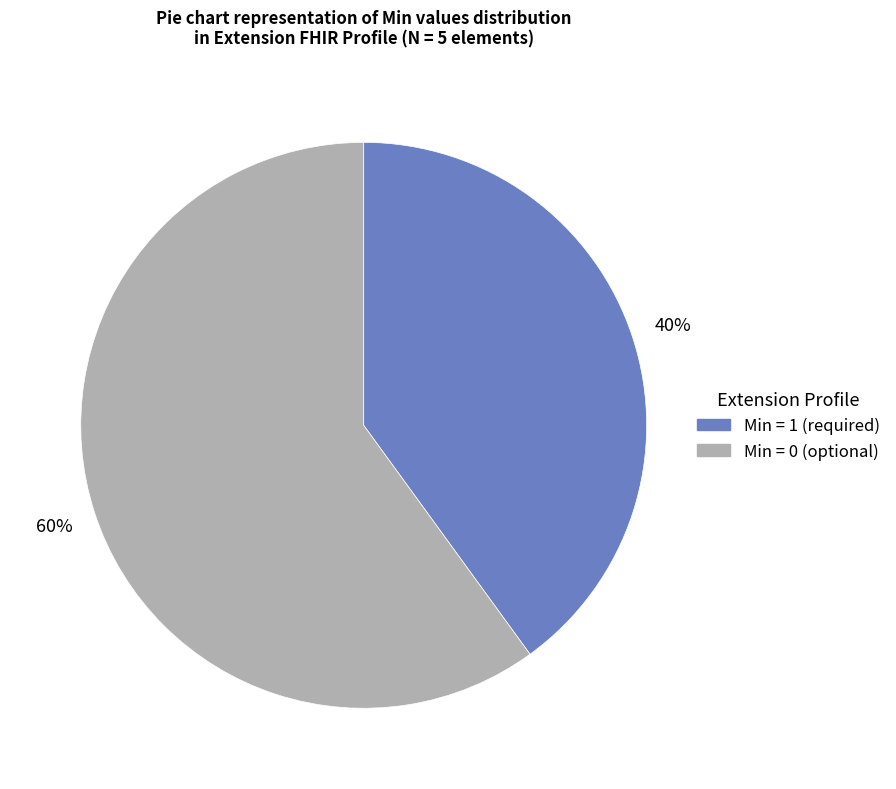

To the nearest percent, what is the difference between the largest and smallest slice percentages?

20%